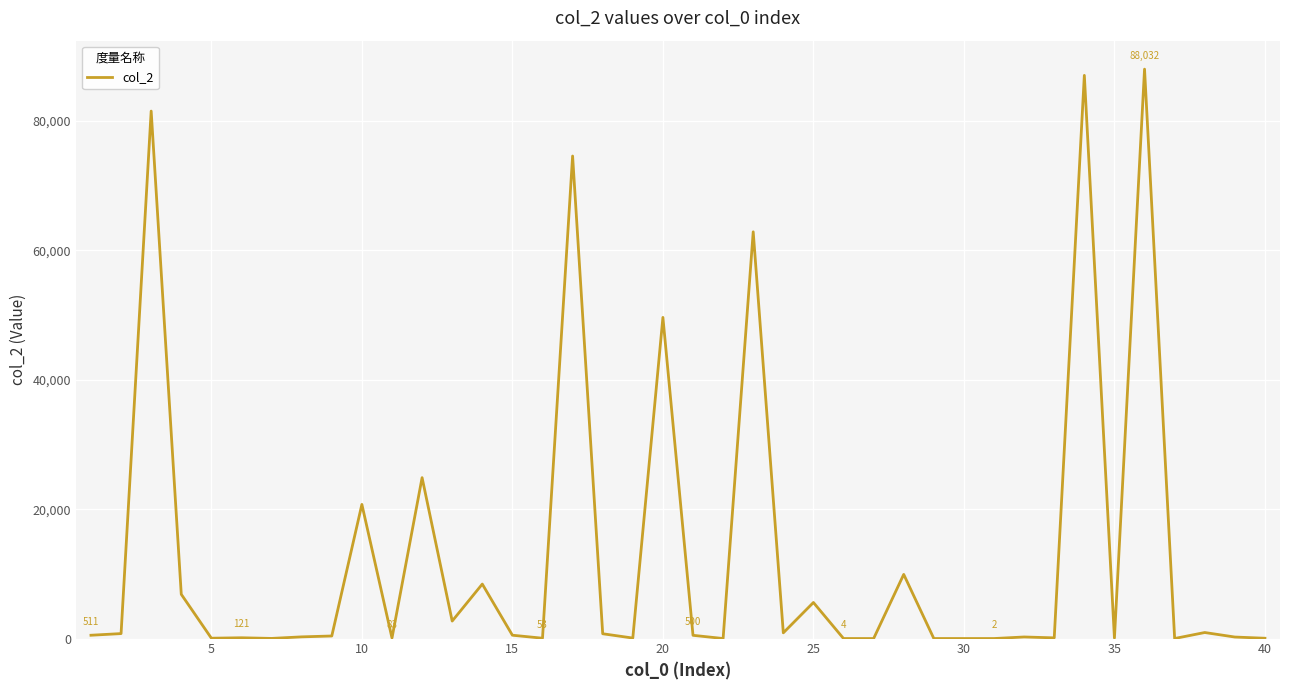

True or false: the data has more than 2 interior local peaks.

True